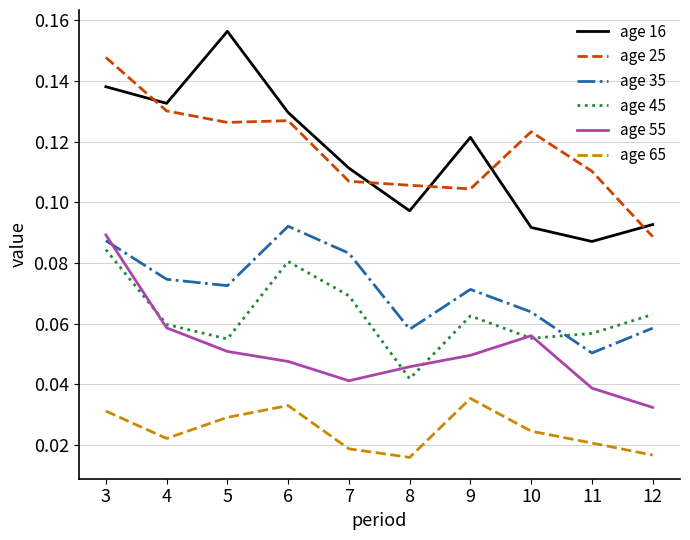

What is the total value across all series at 8?

0.4